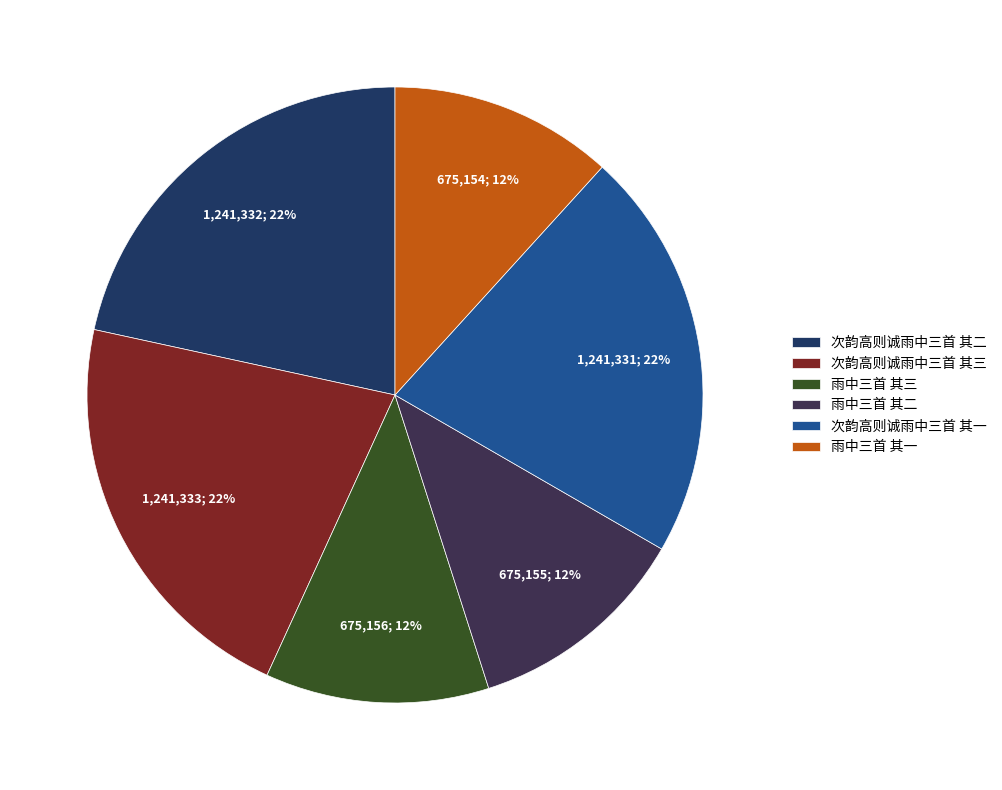

How much of the chart is everything except 雨中三首 其三?

88.3%